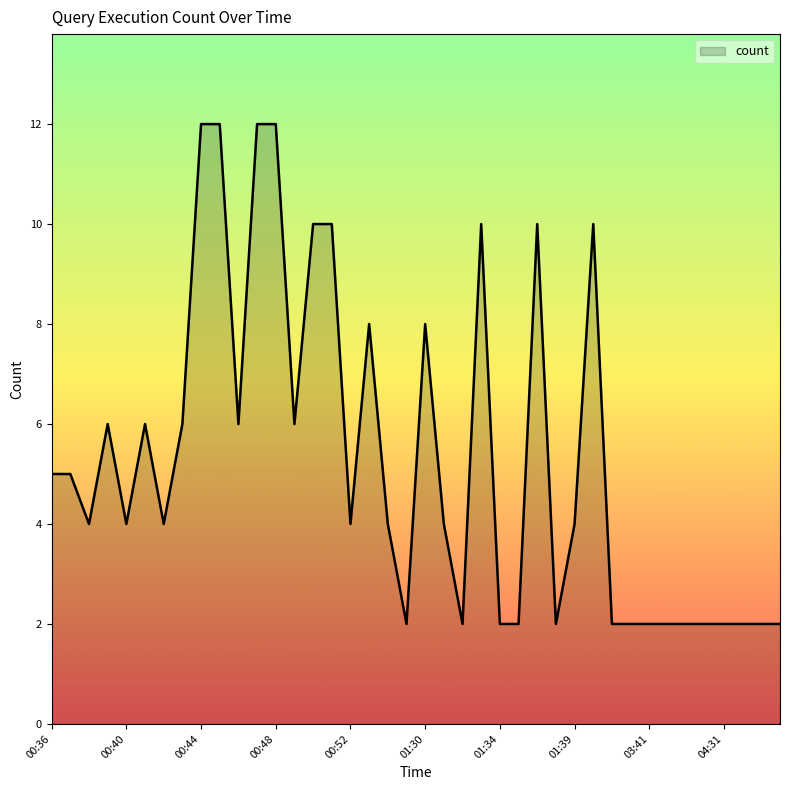

What is the greatest value displayed?

12